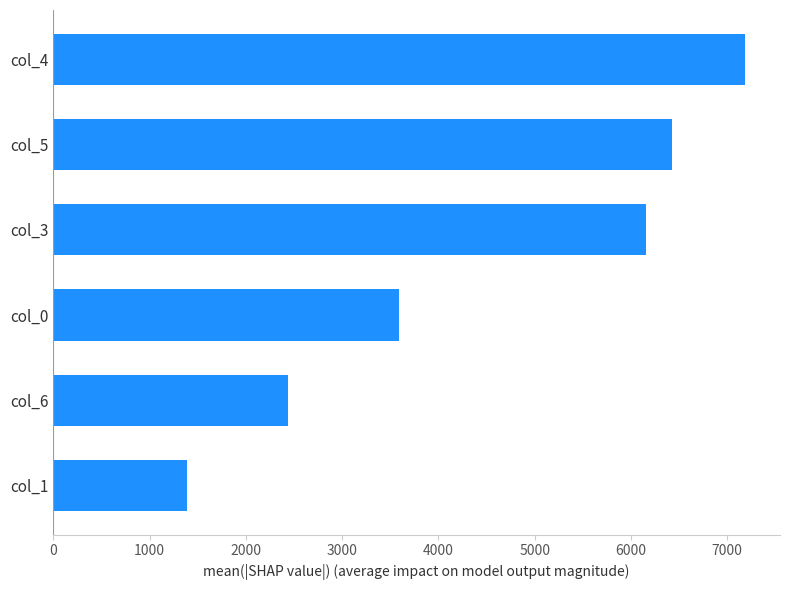

Are the bars horizontal?

Yes